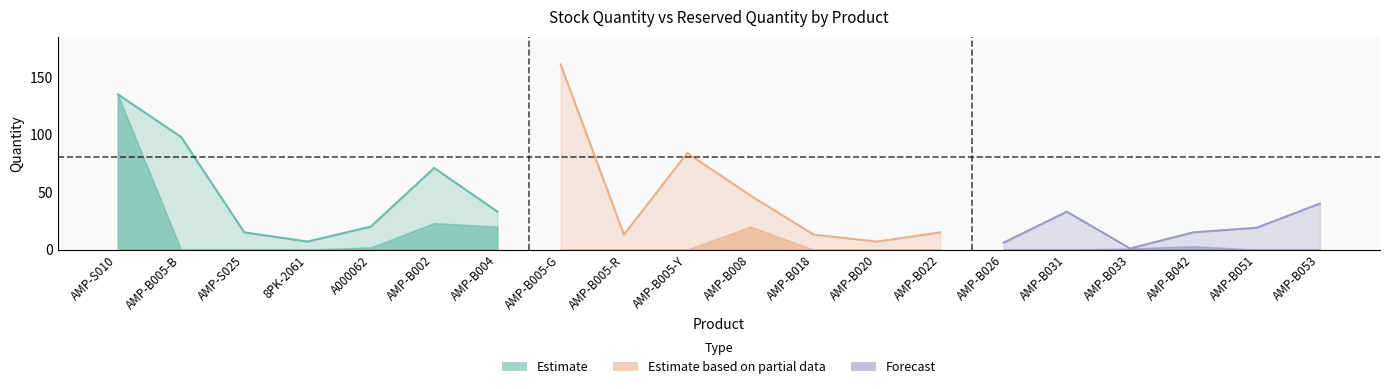

How many data points in Quantity are above 20?

9